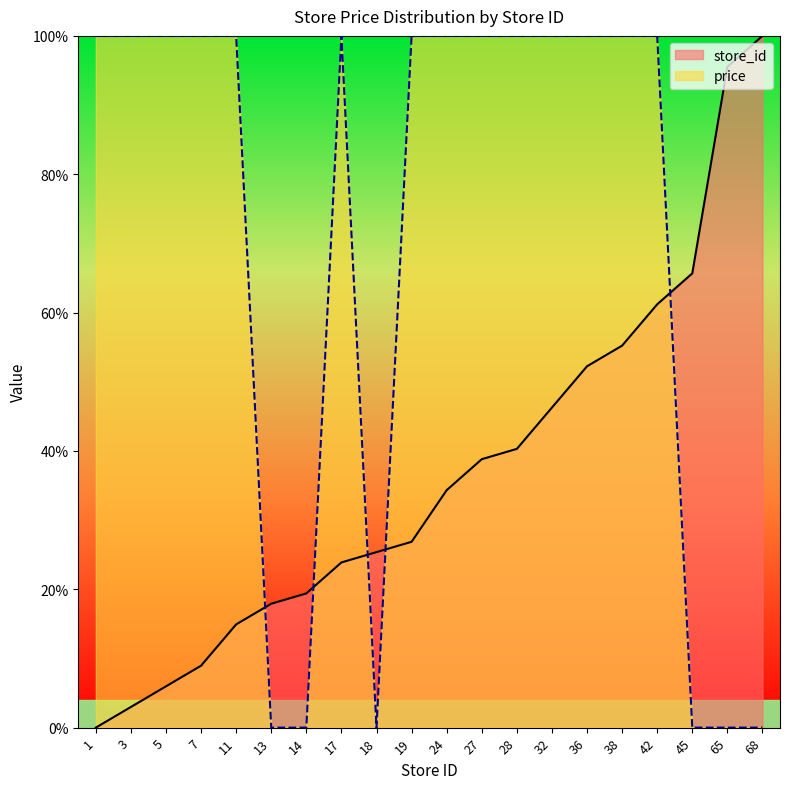

Count the number of data series in this chart.

2